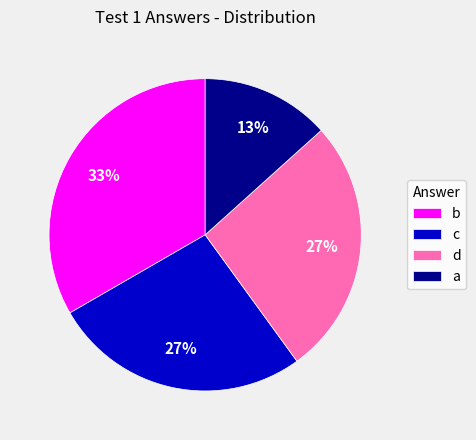

Does b account for over 50% of the chart?

No